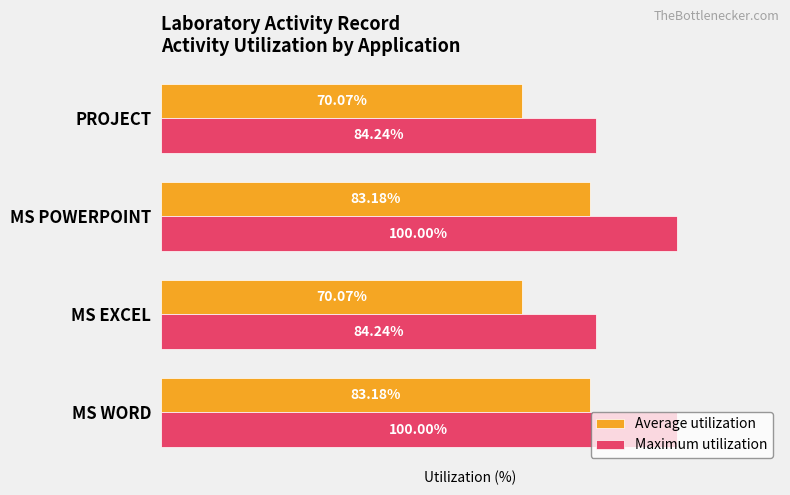

Is the value of Average utilization at MS POWERPOINT greater than the value of Maximum utilization at PROJECT?

No